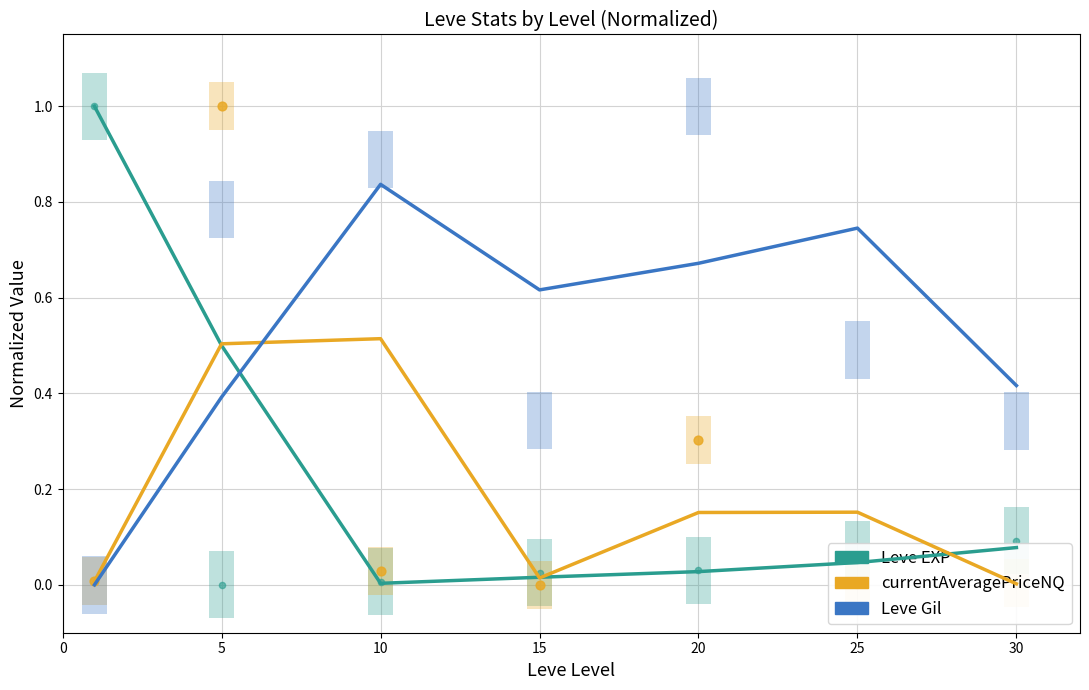

What is the total value across all series at 10?

1.4